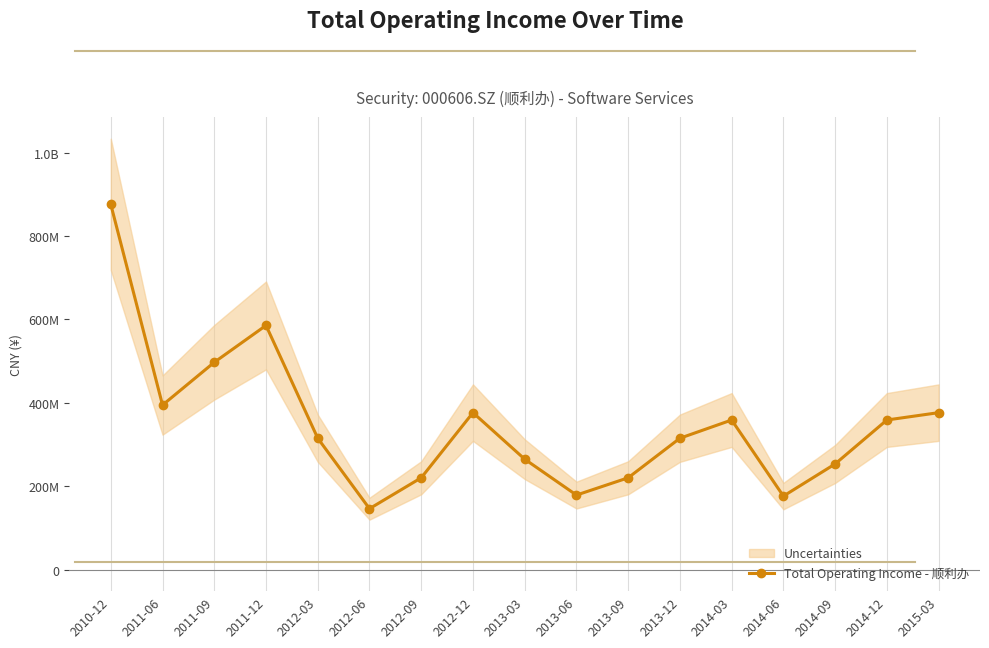

What is the change in value from 2010-12 to 2012-03?

-560752088.4